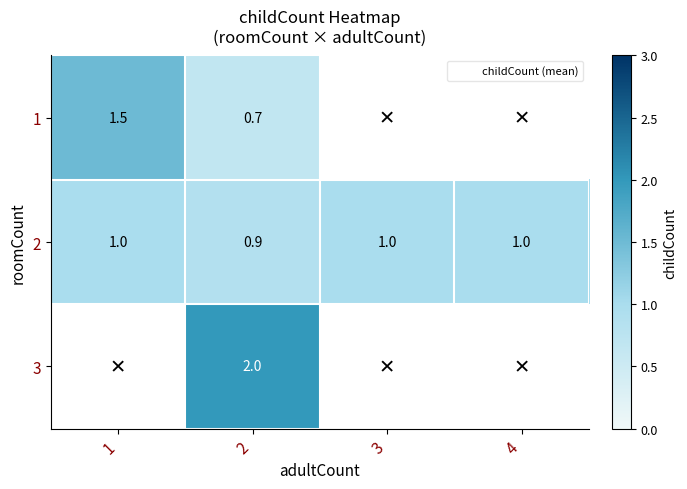

At 4, list the series in order from largest to smallest.

1, 2, 3